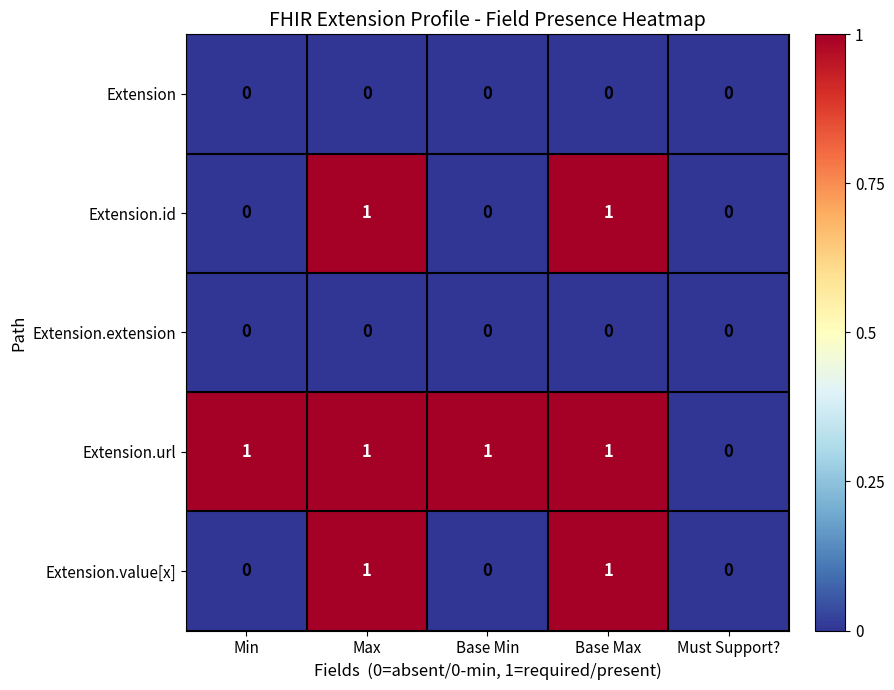

Count the number of categories in the chart.

5